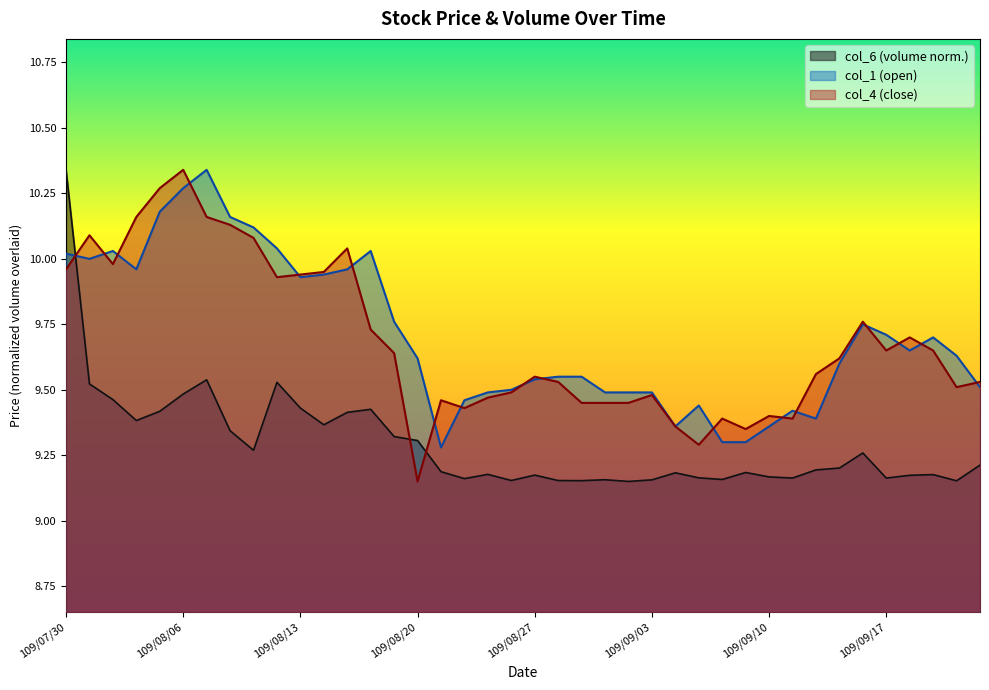

At which category does col_1 reach its first local valley?

109/07/31